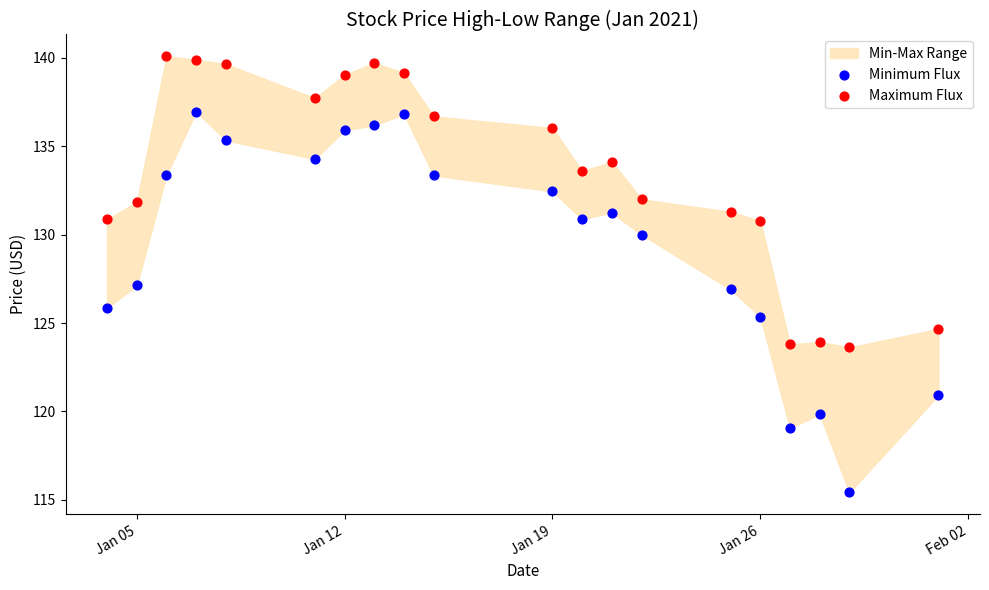

Across all data points, what is the range of X values (max minus min)?

28.0